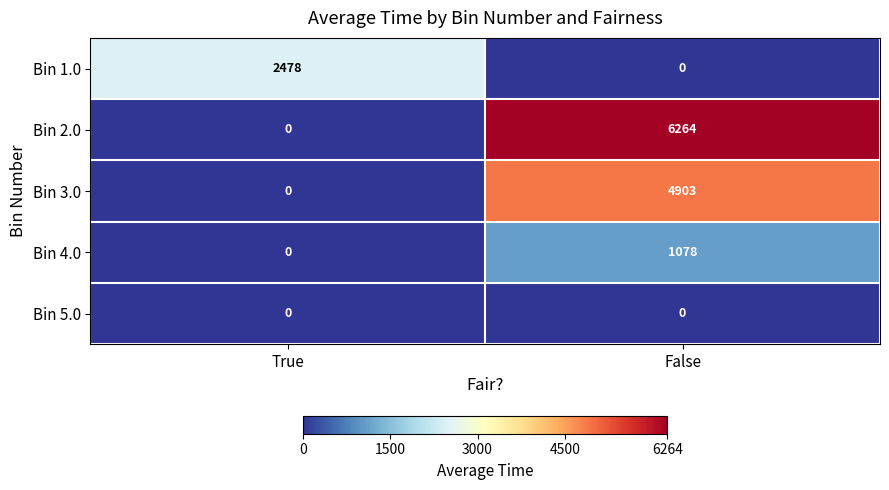

What is the sum of the Bin 1.0 values at True and False?

2478